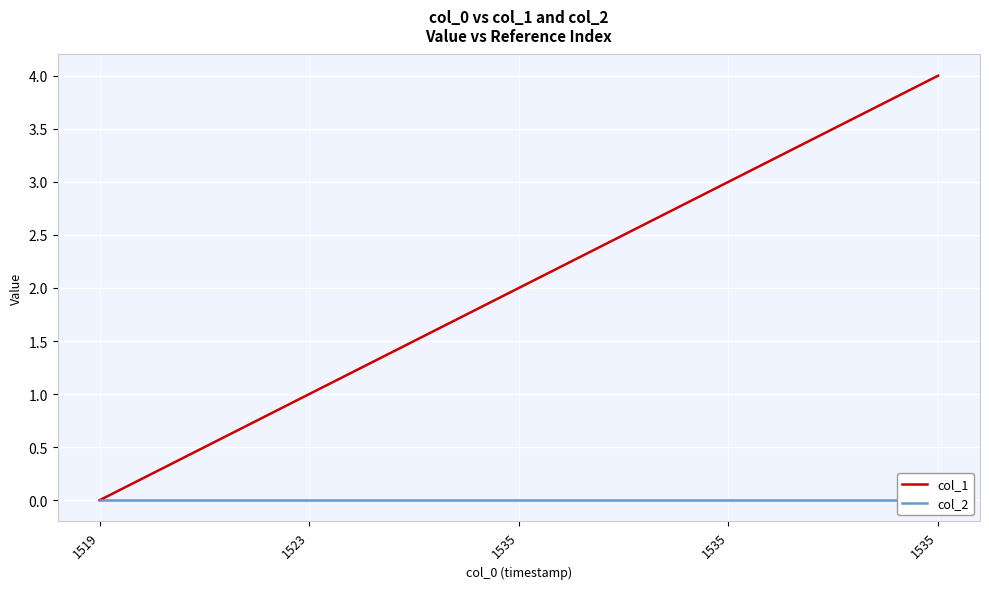

Which series changed the most between 1535 and 1535?

col_1